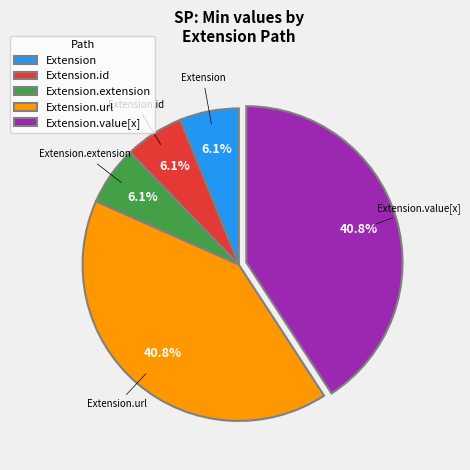

Is there a majority slice in this chart?

No